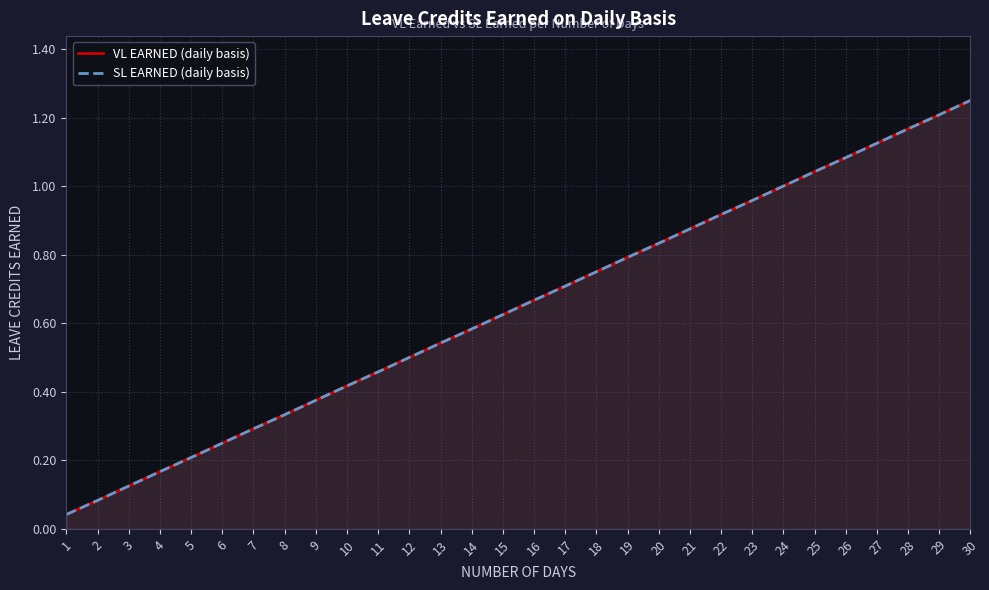

What is the average value of the VL EARNED (daily basis) series?

0.6